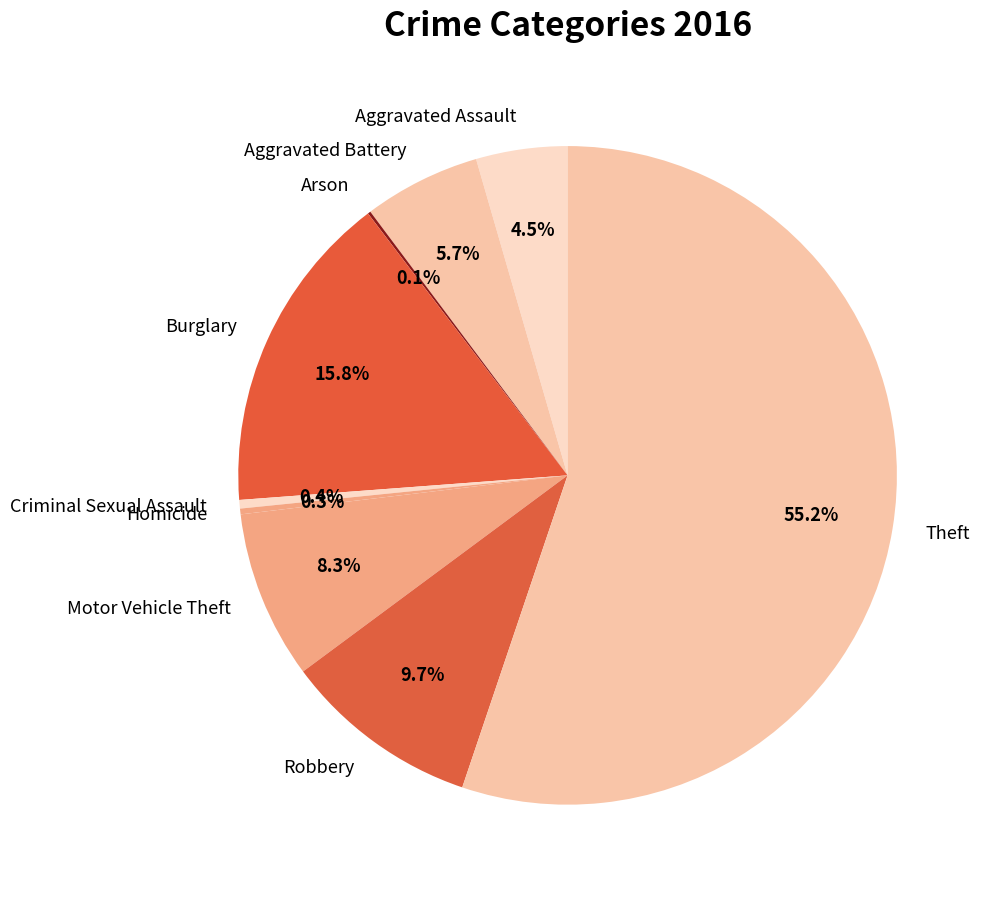

What is the ratio of the value at Aggravated Battery to the value at Theft?

0.1